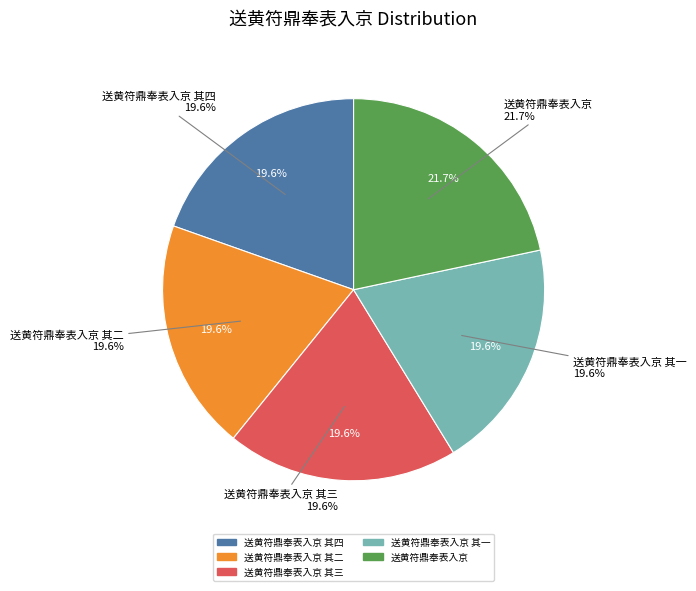

To the nearest percent, what is the difference between the largest and smallest slice percentages?

2%